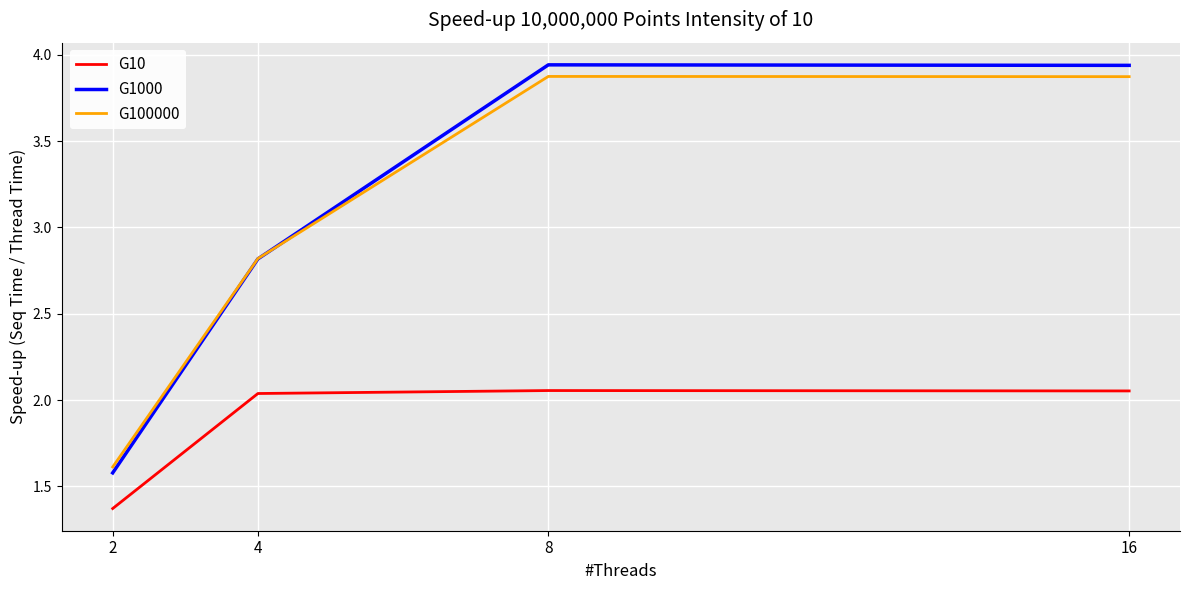

True or false: G100000 and G10 cross at least once.

False